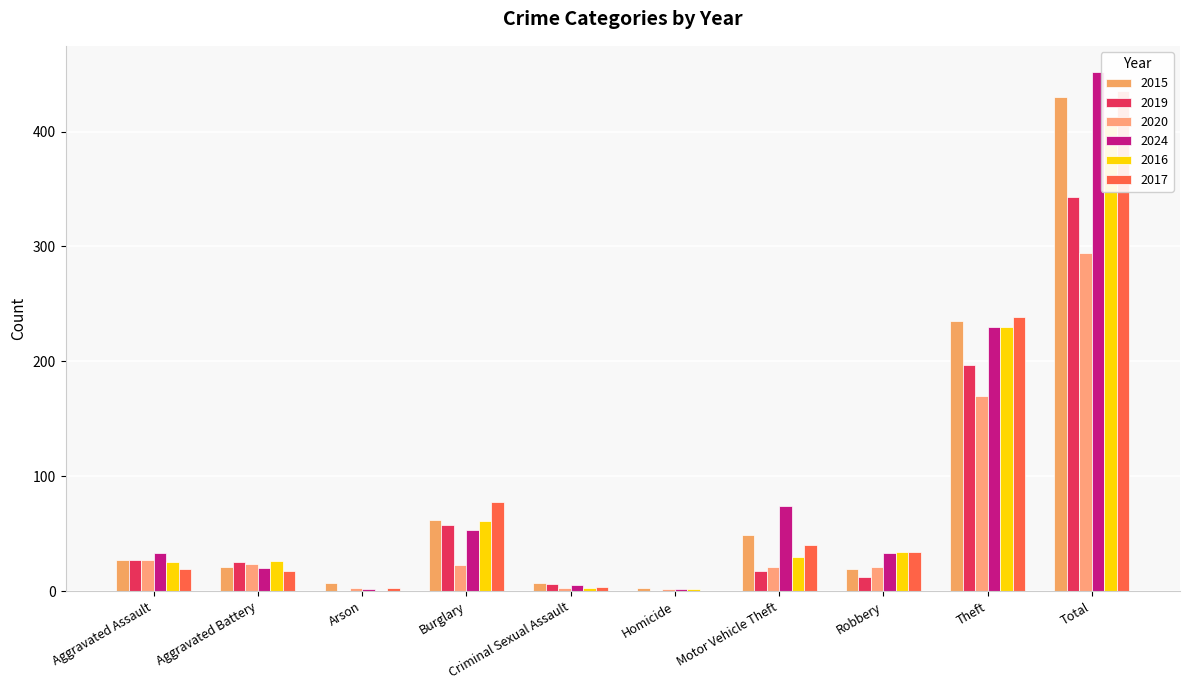

Reading right to left, list all the values displayed in this chart.

2015: Total=430	Theft=235	Robbery=19	Motor Vehicle Theft=49	Homicide=3	Criminal Sexual Assault=7	Burglary=62	Arson=7	Aggravated Battery=21	Aggravated Assault=27
2019: Total=343	Theft=197	Robbery=12	Motor Vehicle Theft=18	Homicide=0	Criminal Sexual Assault=6	Burglary=58	Arson=0	Aggravated Battery=25	Aggravated Assault=27
2020: Total=294	Theft=170	Robbery=21	Motor Vehicle Theft=21	Homicide=2	Criminal Sexual Assault=3	Burglary=23	Arson=3	Aggravated Battery=24	Aggravated Assault=27
2024: Total=452	Theft=230	Robbery=33	Motor Vehicle Theft=74	Homicide=2	Criminal Sexual Assault=5	Burglary=53	Arson=2	Aggravated Battery=20	Aggravated Assault=33
2016: Total=411	Theft=230	Robbery=34	Motor Vehicle Theft=30	Homicide=2	Criminal Sexual Assault=3	Burglary=61	Arson=0	Aggravated Battery=26	Aggravated Assault=25
2017: Total=435	Theft=239	Robbery=34	Motor Vehicle Theft=40	Homicide=0	Criminal Sexual Assault=4	Burglary=78	Arson=3	Aggravated Battery=18	Aggravated Assault=19